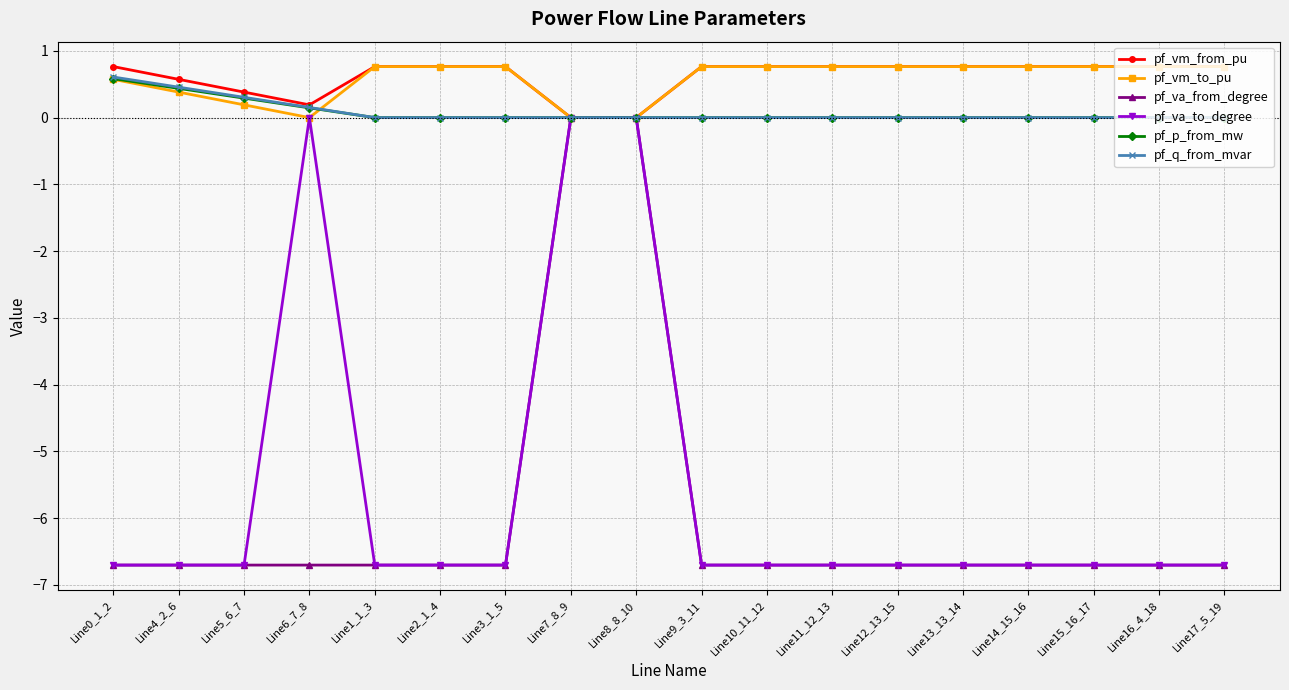

Does the chart have visible grid lines?

Yes